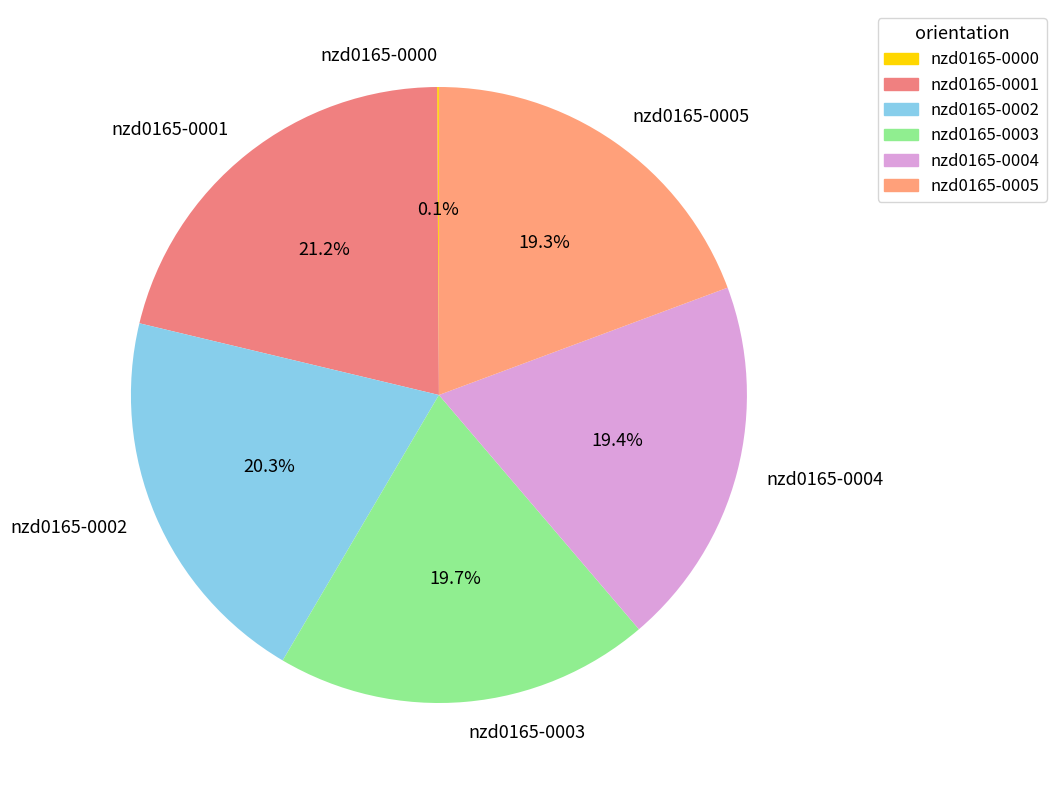

Approximately how many times larger is the value at nzd0165-0005 compared to nzd0165-0004?

1.0